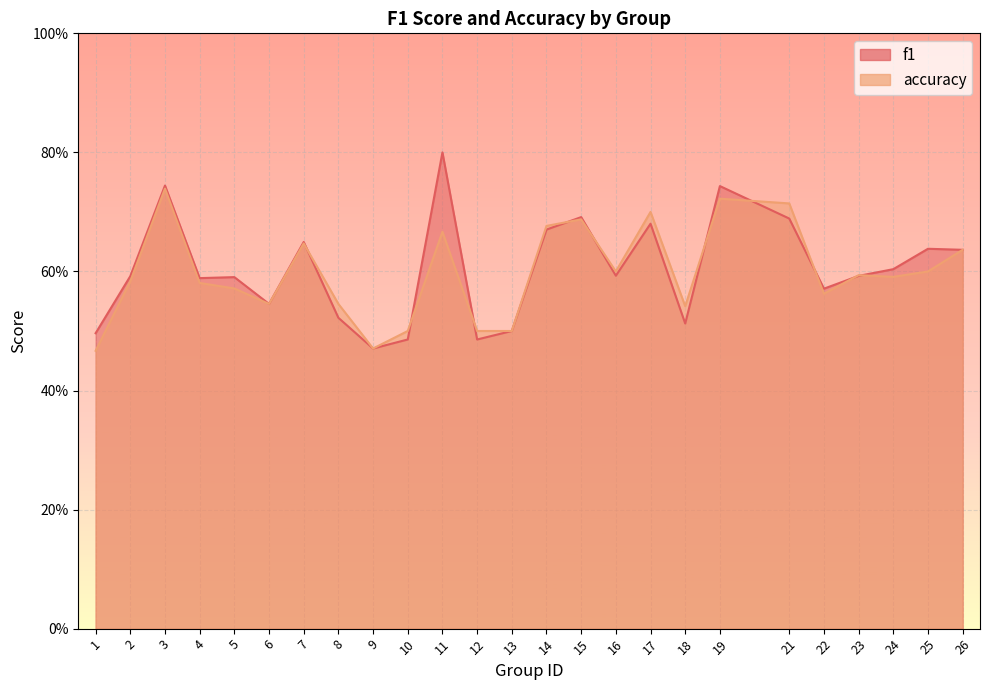

What is the difference between the second highest and minimum values in the accuracy series?

0.3